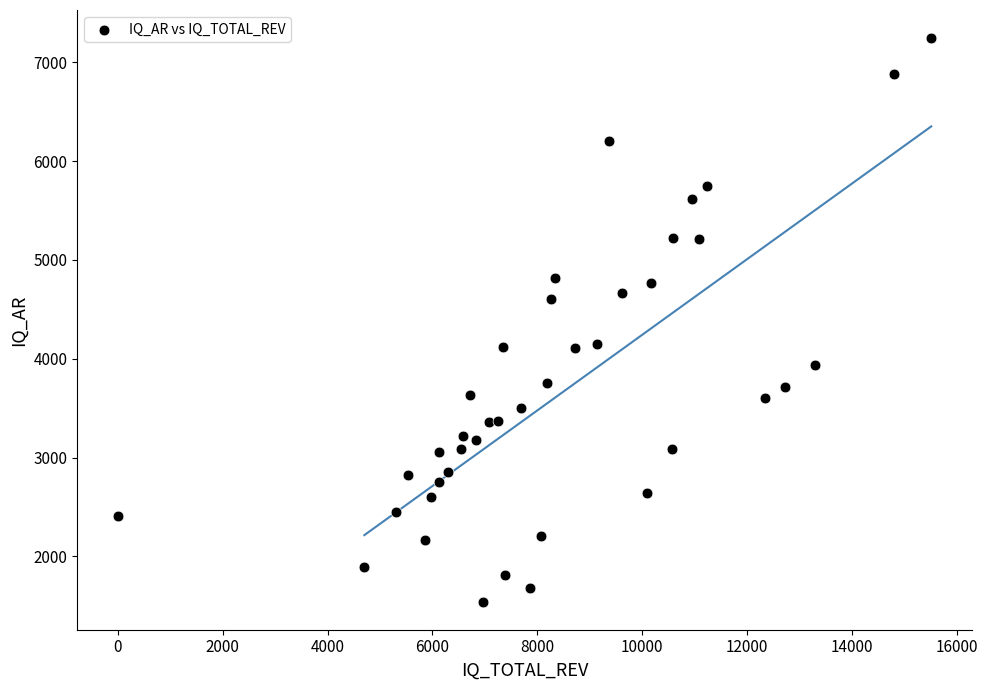

What is the range of Y values (max minus min)?

5703